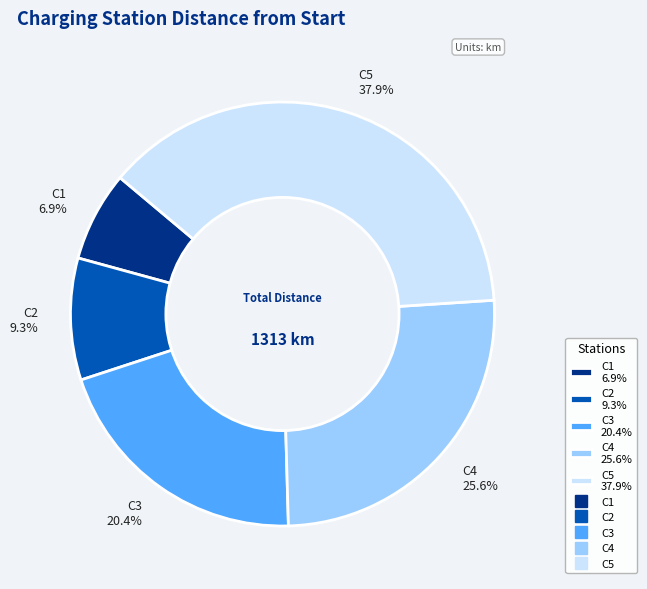

Count the number of slices in the pie.

5